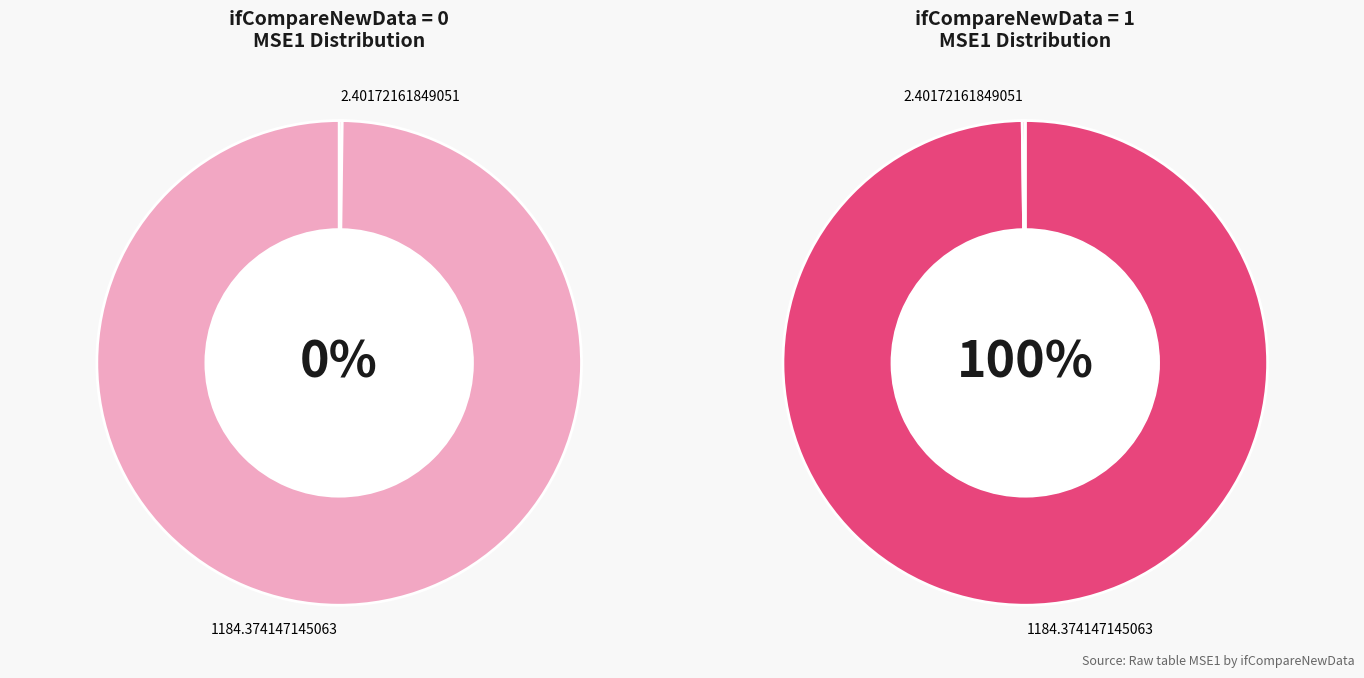

What percentage is the 1 slice, to the nearest percent?

100%